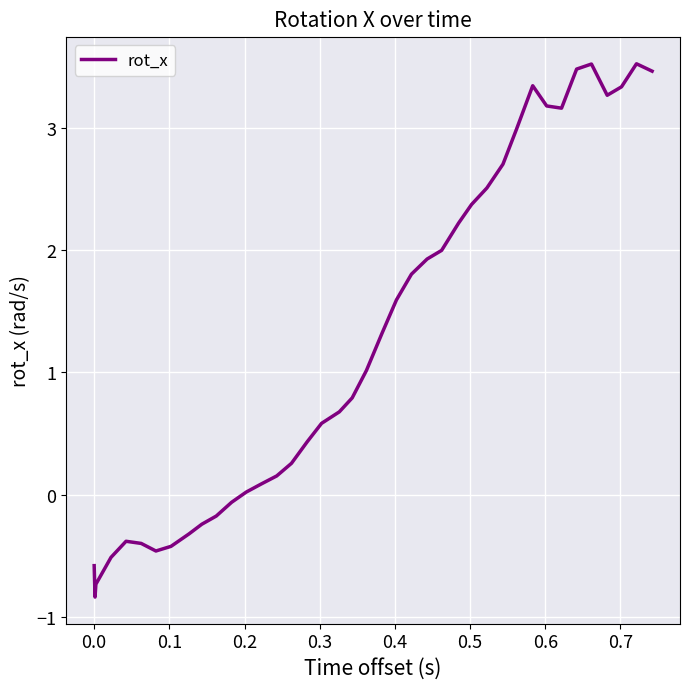

What is the maximum value shown in the chart?

3.5